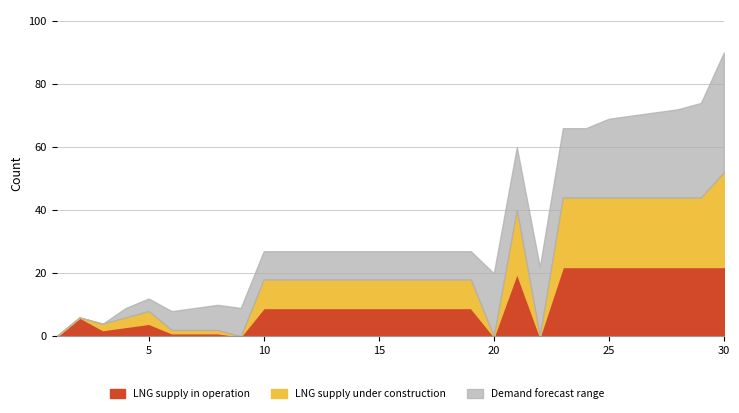

Reading left to right, list all the values displayed in this chart.

LNG supply in operation: 0	6	2	3	4	1	1	1	0	9	9	9	9	9	9	9	9	9	9	0	20	0	22	22	22	22	22	22	22	22
LNG supply under construction: 0	6	4	6	8	2	2	2	0	18	18	18	18	18	18	18	18	18	18	0	40	0	44	44	44	44	44	44	44	52